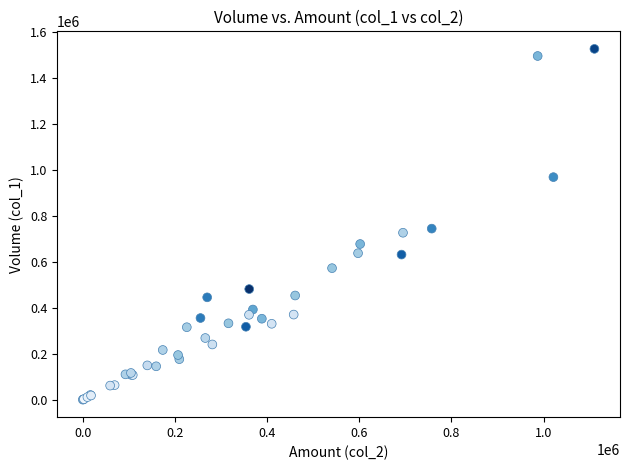

What Y value in the scatter plot is closest to 763000?

744000